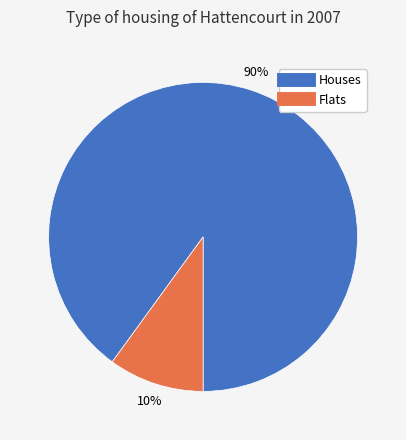

To the nearest percent, what is the difference between the largest and smallest slice percentages?

80%